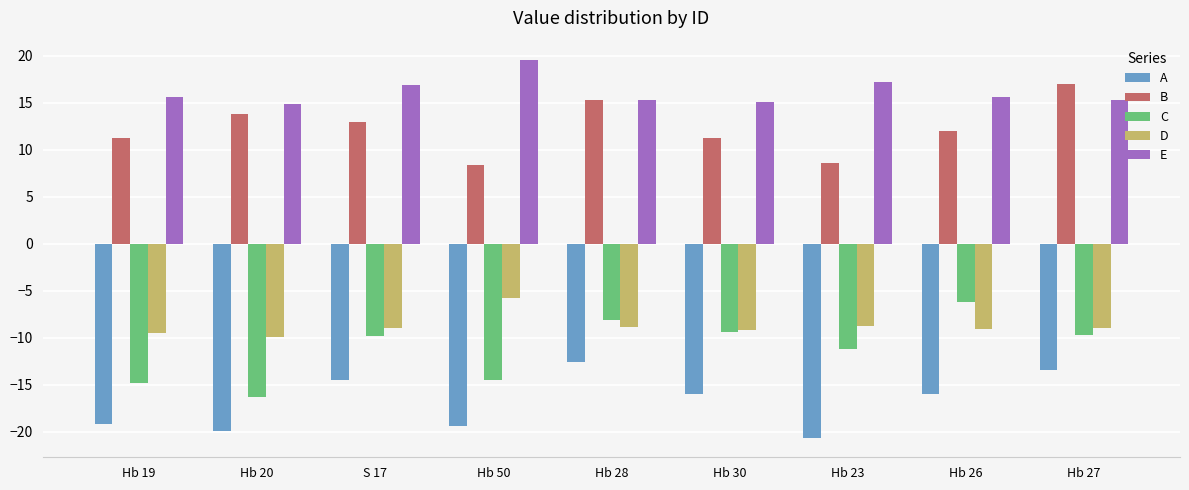

What position from the left is Hb 23?

7